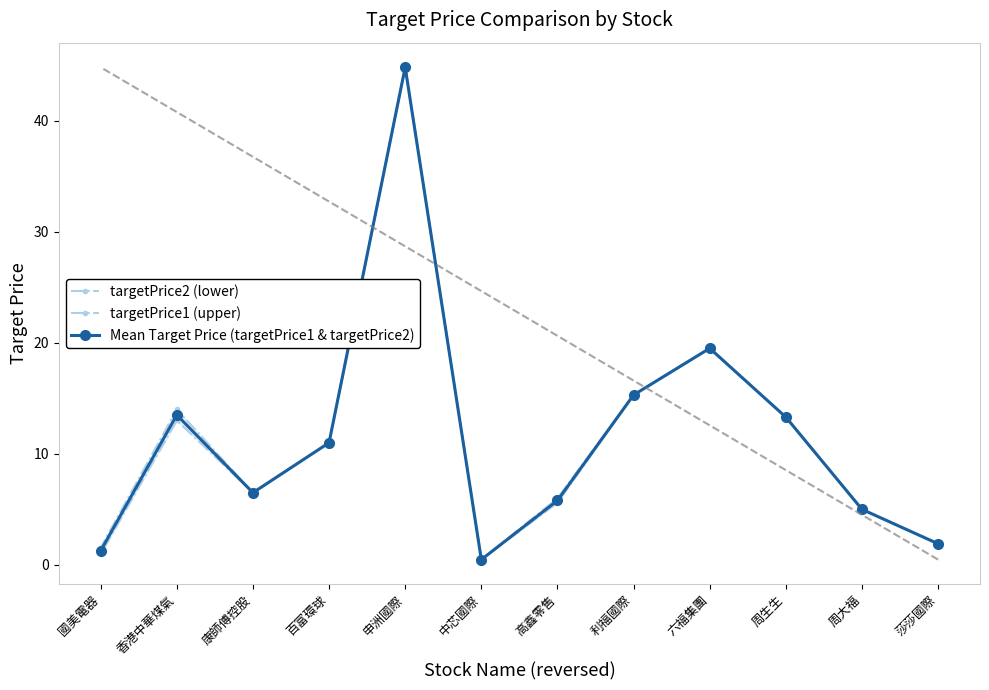

Rank the series by their maximum value, from highest to lowest.

targetPrice2 (lower), targetPrice1 (upper), Mean Target Price (targetPrice1 & targetPrice2)